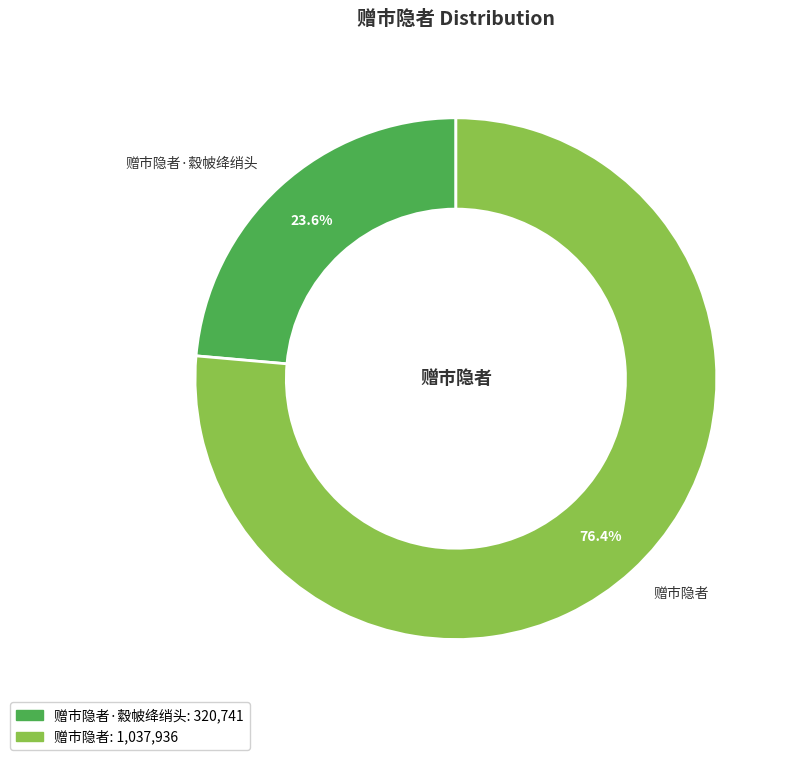

Is the sum of 赠市隐者·縠帔绛绡头 and 赠市隐者 greater than half?

Yes